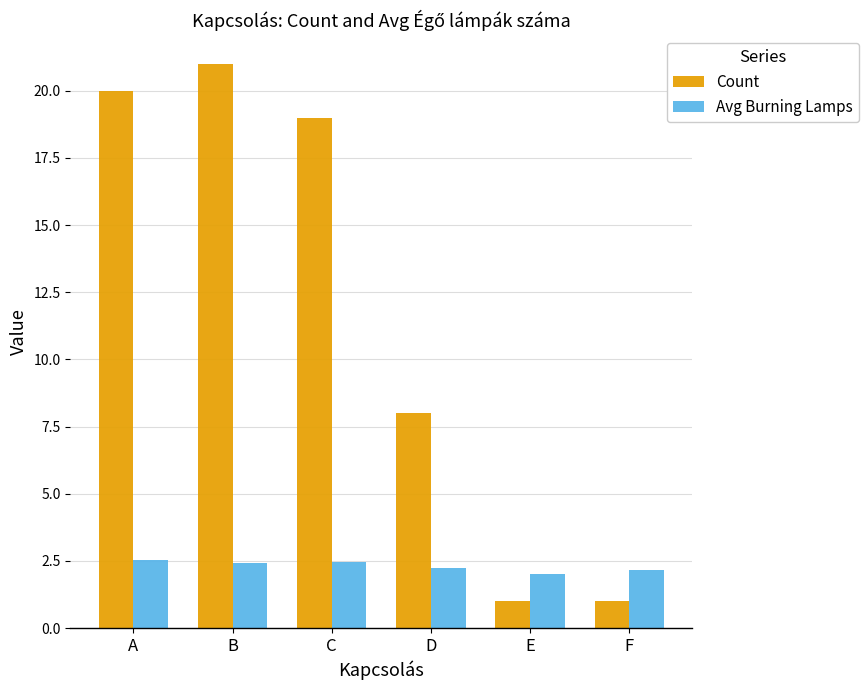

Which series has the largest total across all categories?

Count